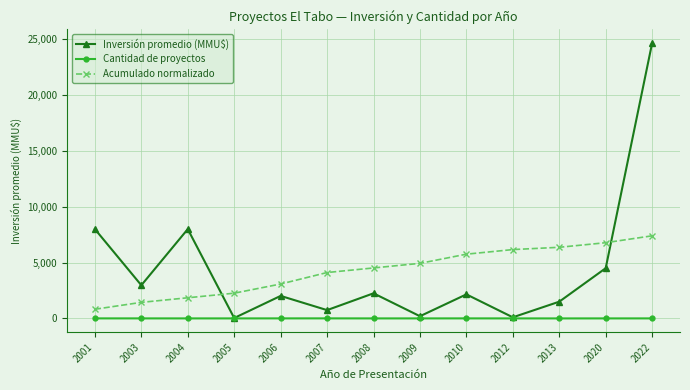

Count the number of data series in this chart.

3